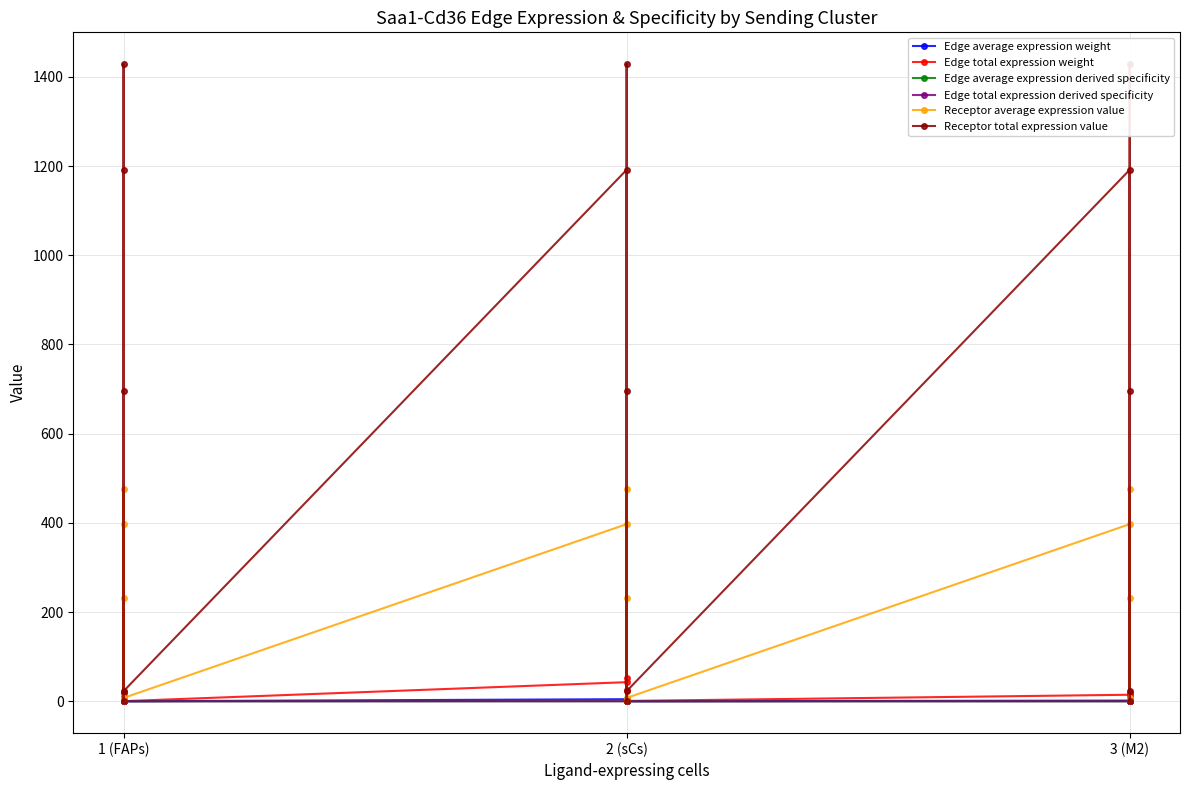

At which category does Edge total expression derived specificity reach its first local valley?

1 (FAPs)